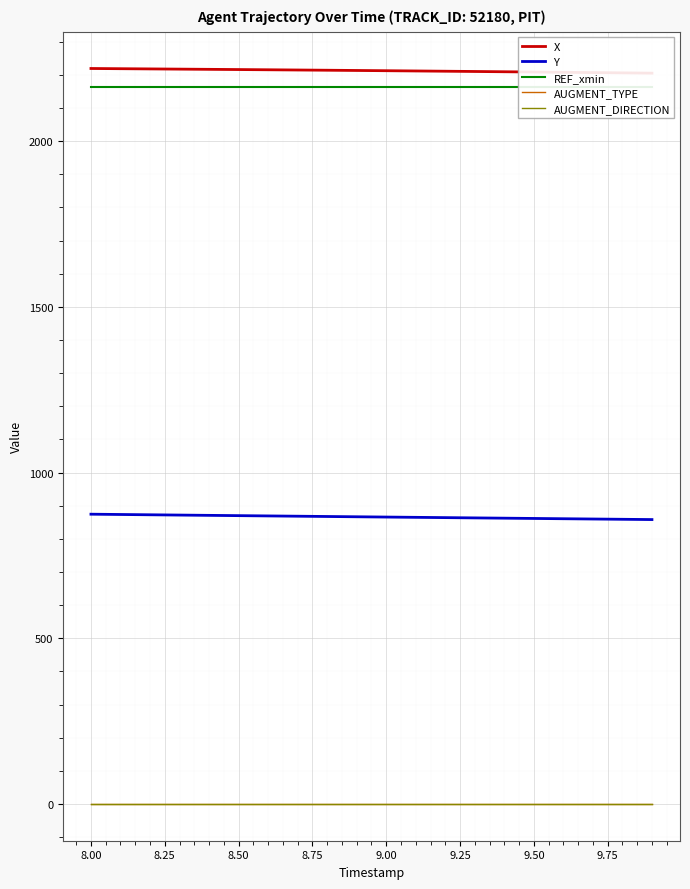

What is the total value across all series at 9.00?

5241.2